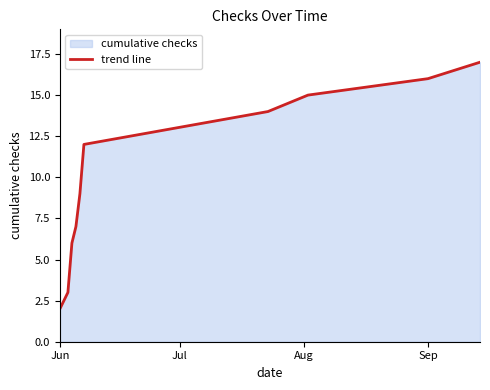

Reading left to right, what are all the values shown in this chart?

2	3	6	7	9	12	13	14	15	16	17